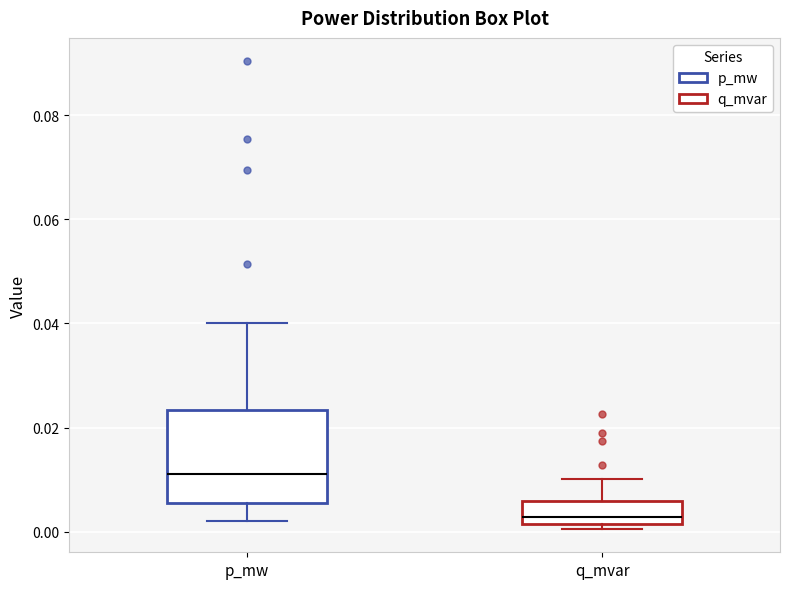

Which box is the tallest, from its lower edge to its upper edge?

p_mw